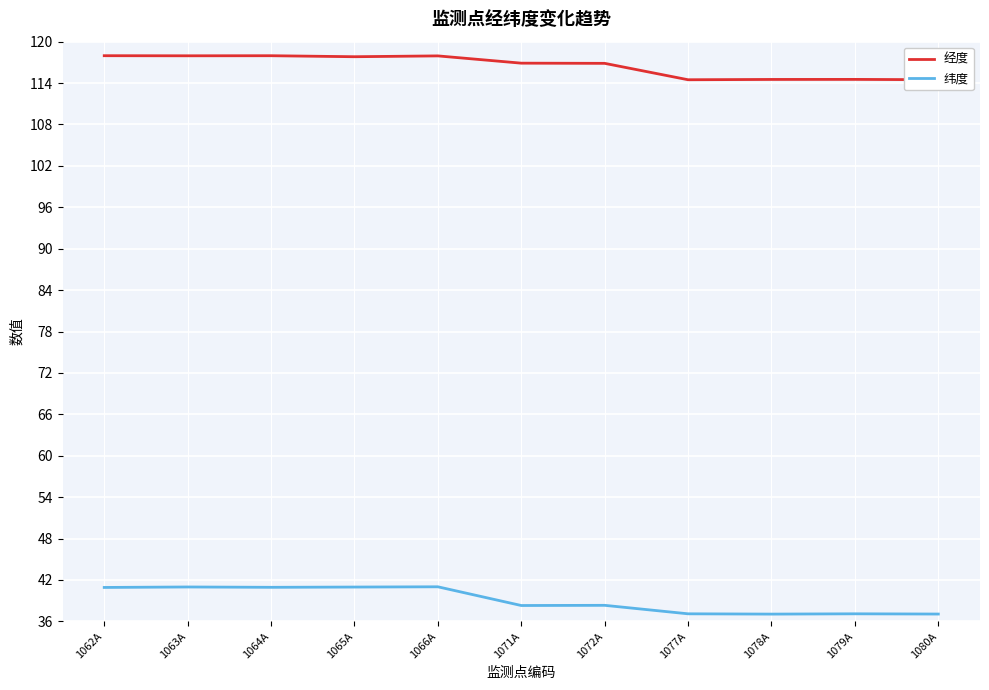

What is the spread (max minus min) of values at 1077A?

77.4